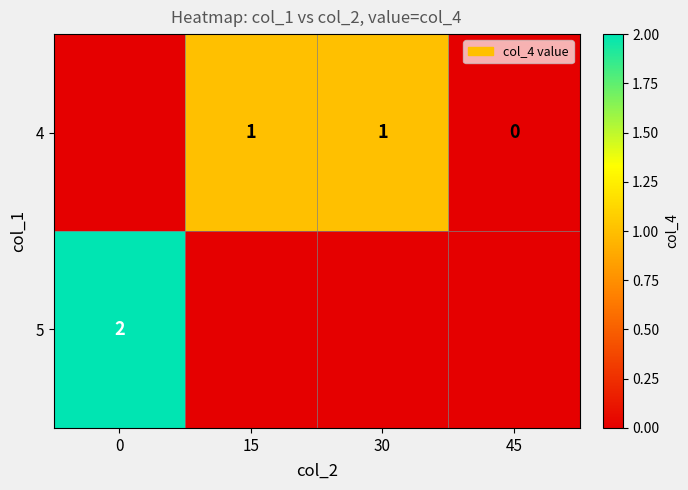

True or false: 5 has a value of 3 at 0.

False